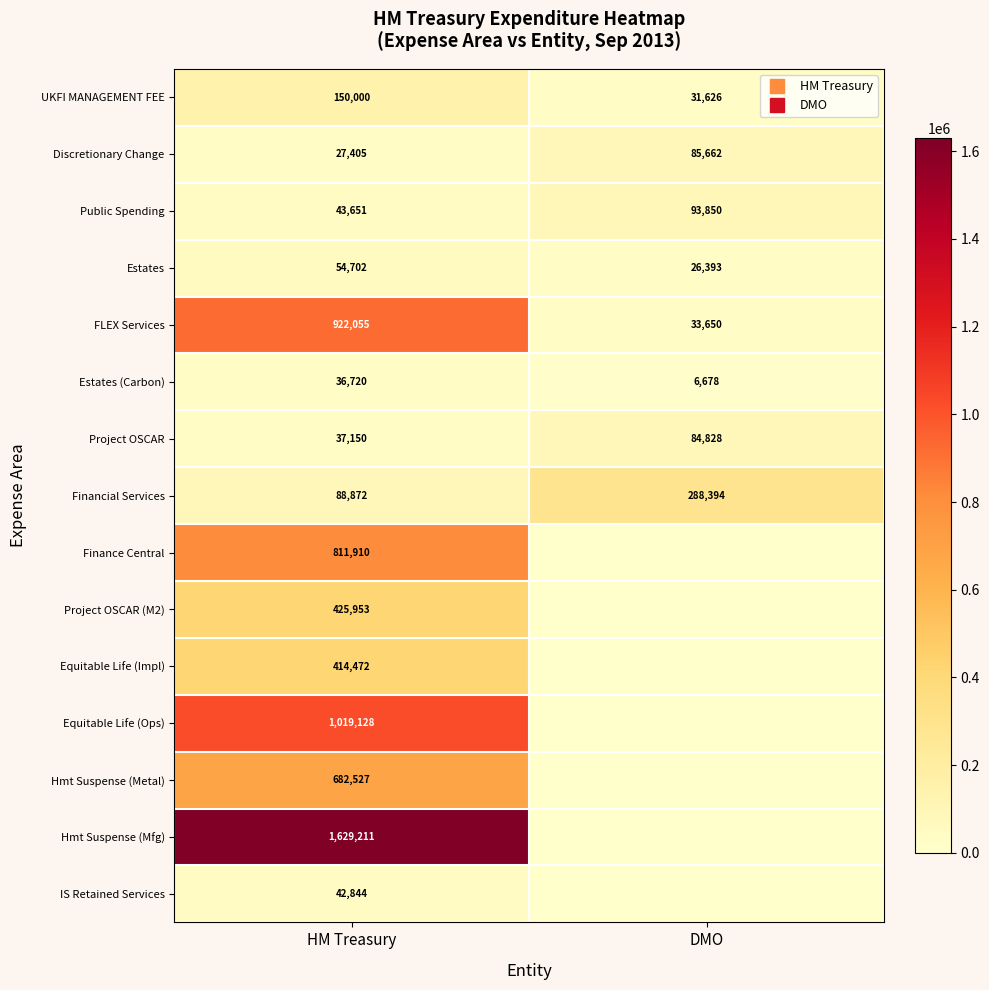

True or false: Estates (Carbon) has a value of 6678.1 at DMO.

True